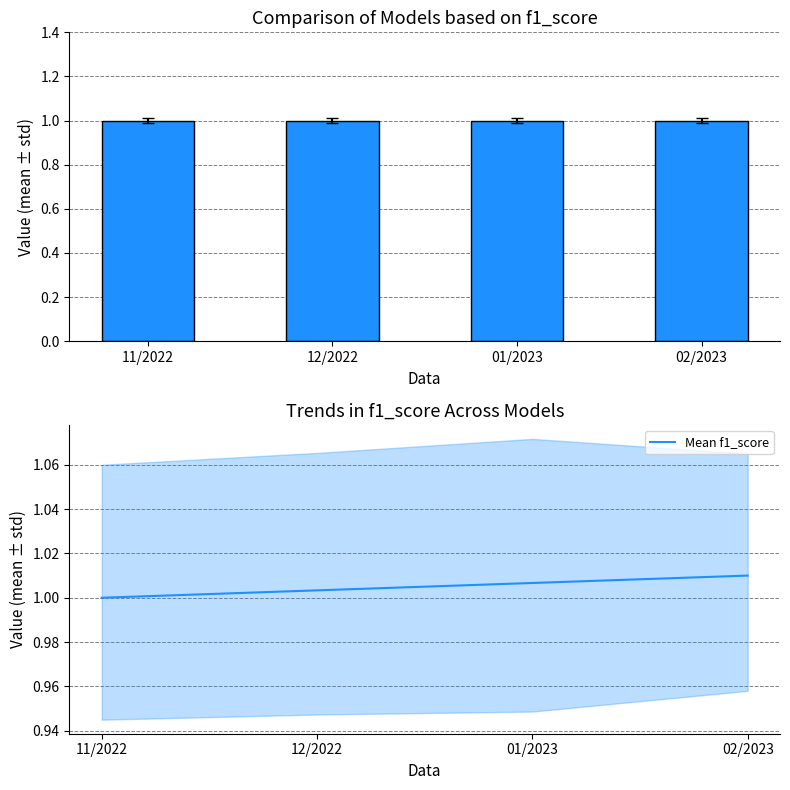

At which category is the sum across all series the highest?

02/2023